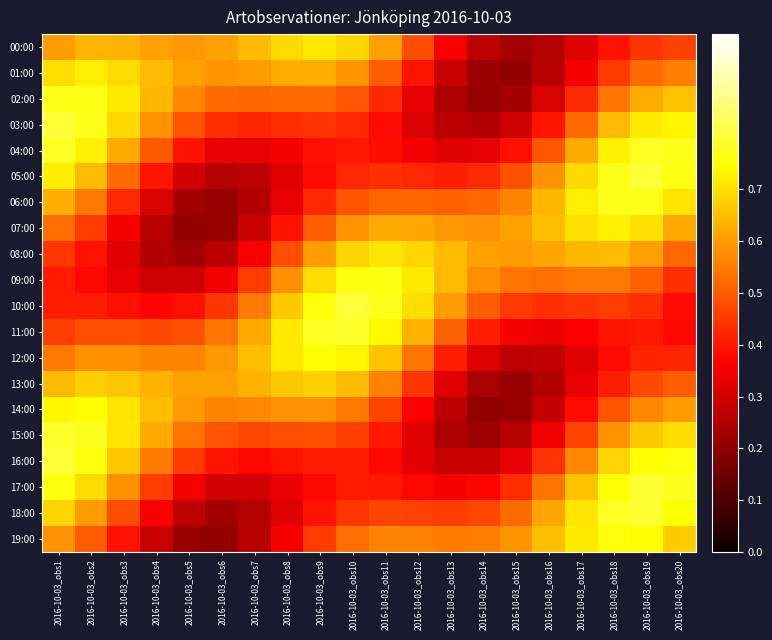

Rank the series by their maximum value, from highest to lowest.

03:00, 05:00, 16:00, 10:00, 17:00, 18:00, 11:00, 15:00, 04:00, 06:00, 02:00, 09:00, 19:00, 12:00, 14:00, 07:00, 01:00, 00:00, 08:00, 13:00